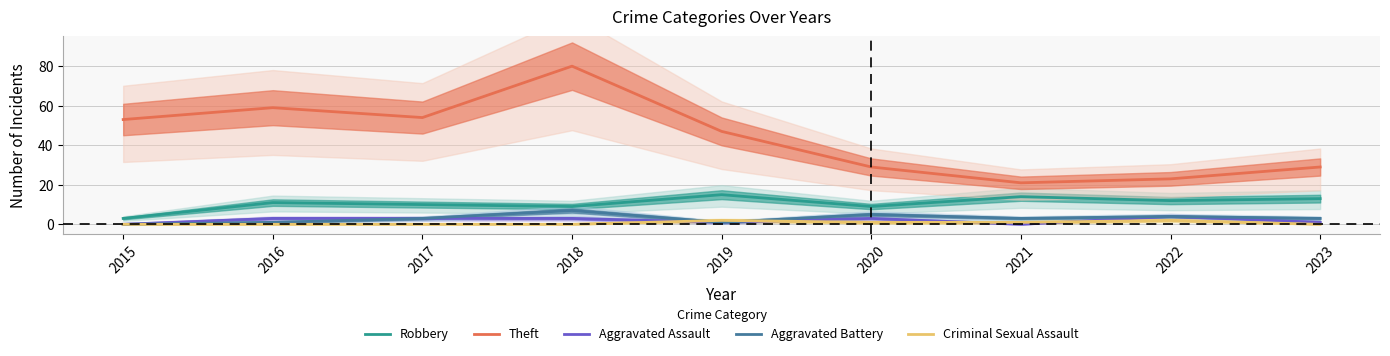

Rank the categories by Aggravated Battery value from lowest to highest.

2015, 2016, 2019, 2017, 2021, 2023, 2022, 2020, 2018